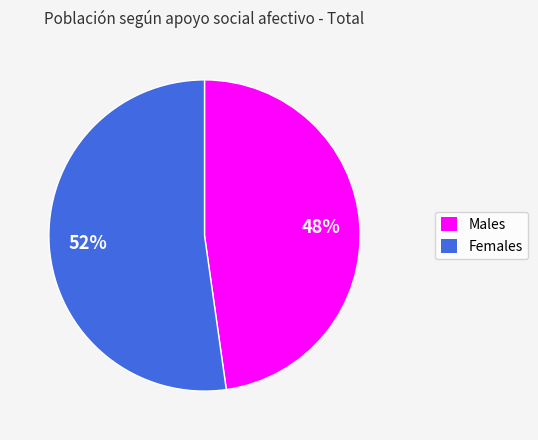

Is there any slice that represents more than half of the pie?

Yes